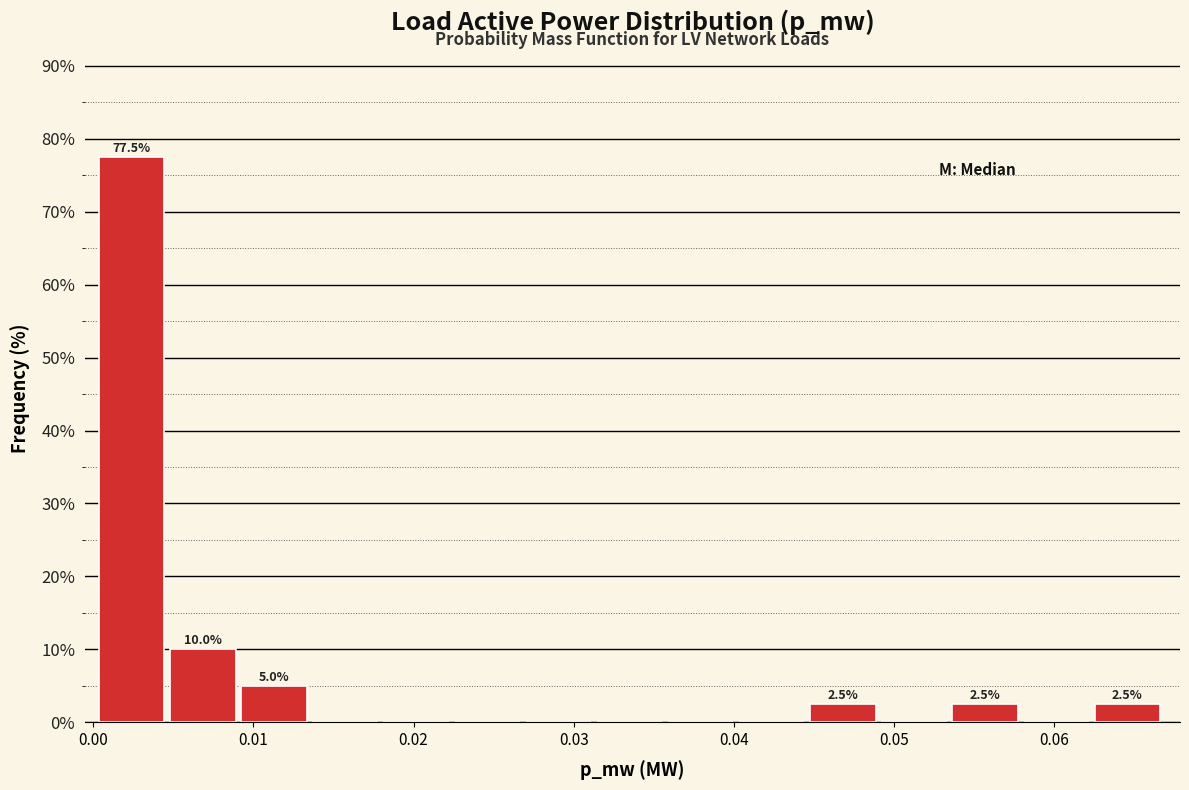

Which range on the x-axis has the tallest bar?

0.000 to 0.005